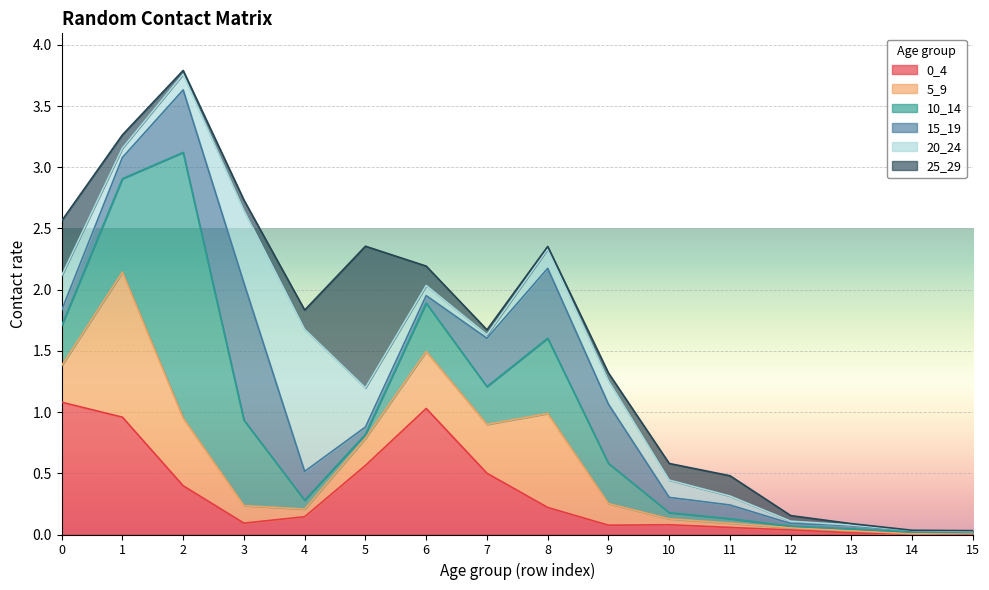

What is the sum of all 10_14 values?

5.8